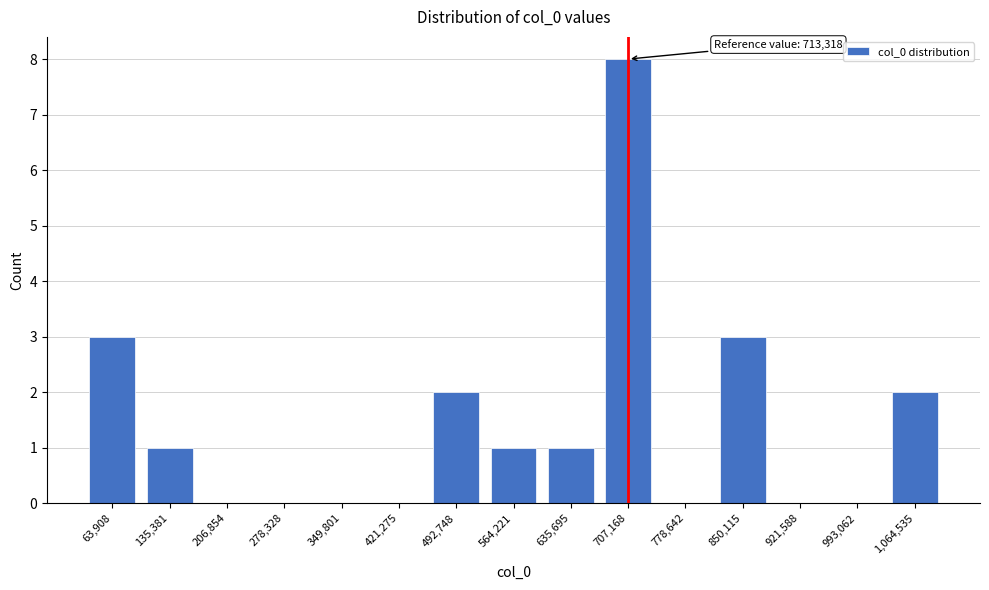

Reading left to right, extract all data points from this chart.

63,908=3	135,381=1	206,854=0	278,328=0	349,801=0	421,275=0	492,748=2	564,221=1	635,695=1	707,168=8	778,642=0	850,115=3	921,588=0	993,062=0	1,064,535=2